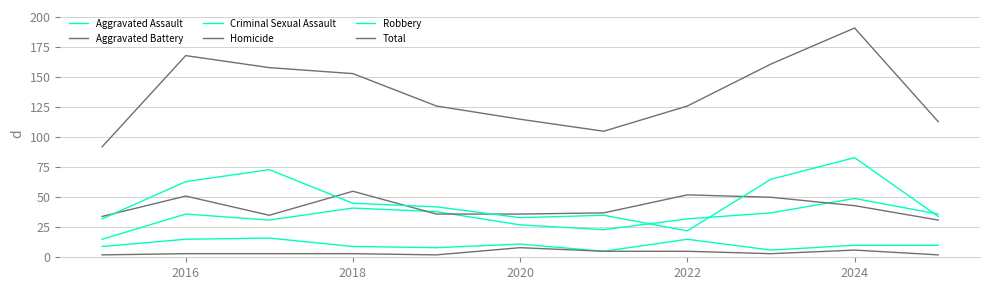

What is the label of the 2nd point from the left?

2016